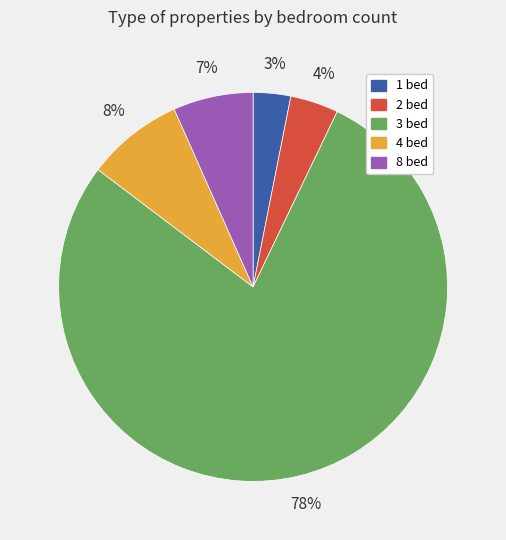

How many segments does this pie chart have?

5